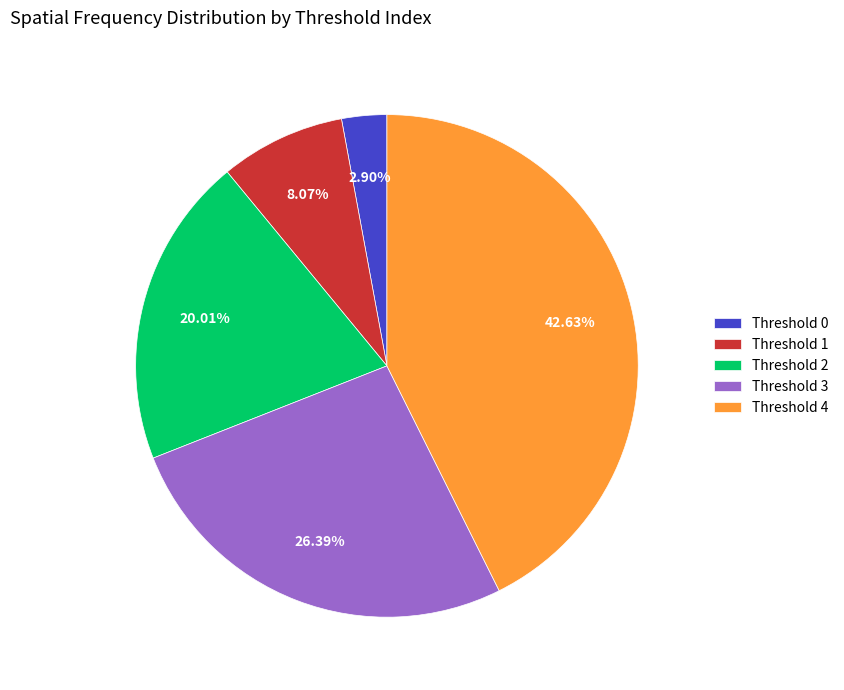

Between Threshold 2 and Threshold 0, which is larger?

Threshold 2